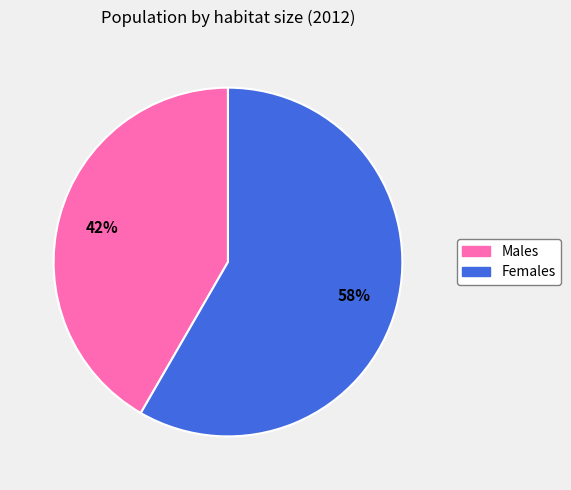

How many segments does this pie chart have?

2